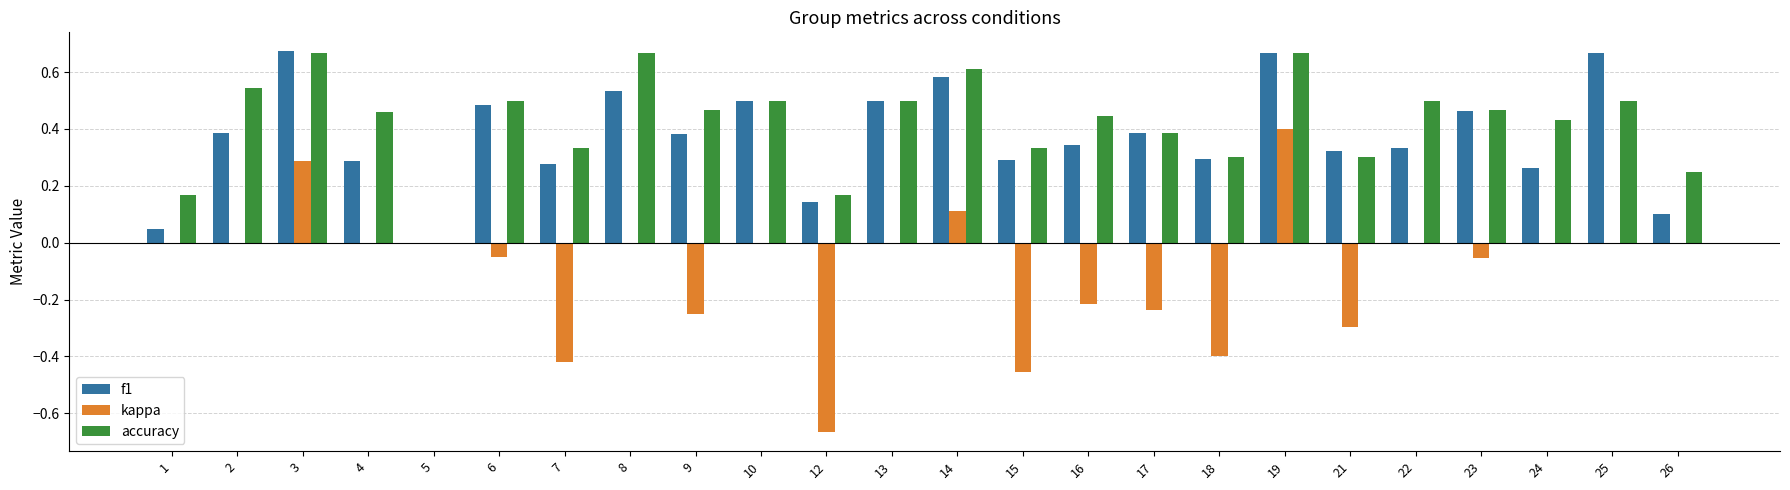

Does the chart contain stacked bars?

No